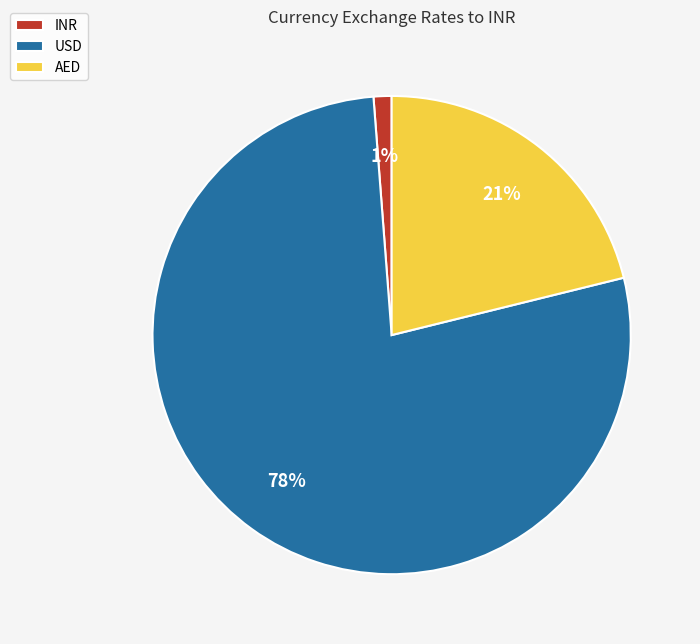

Does any single category account for the majority?

Yes